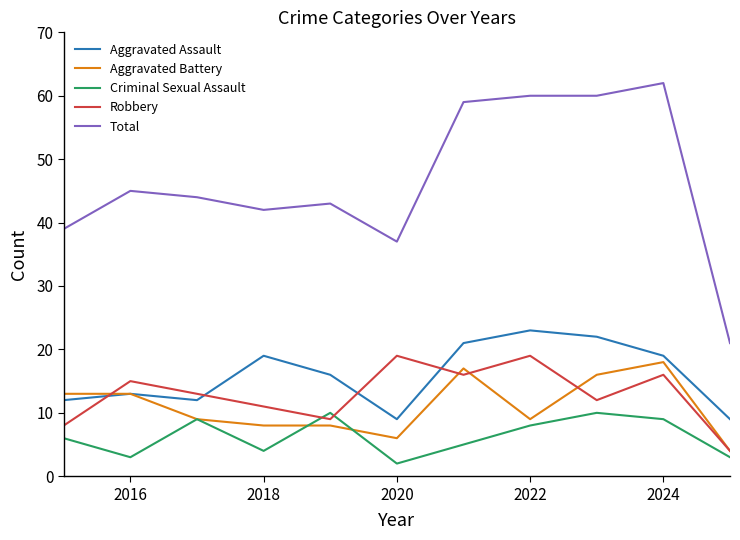

What is the maximum value shown in the chart?

62